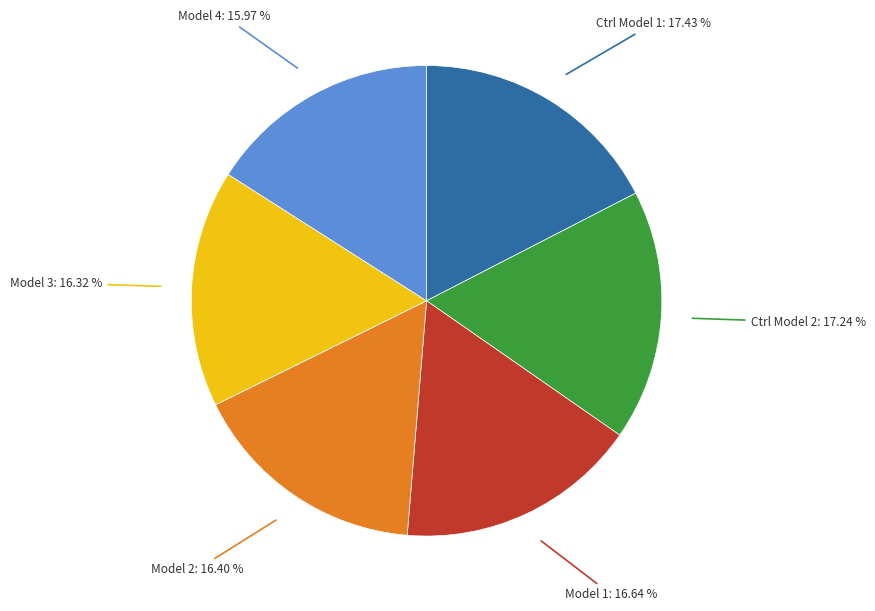

To the nearest percent, what is the difference between the largest and smallest slice percentages?

1%